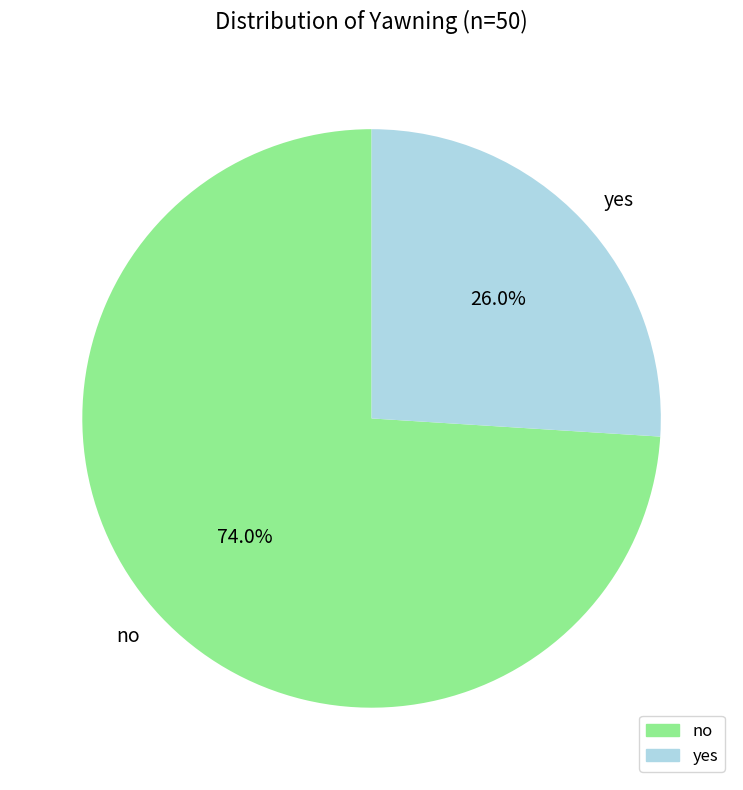

How many slices are in this pie chart?

2